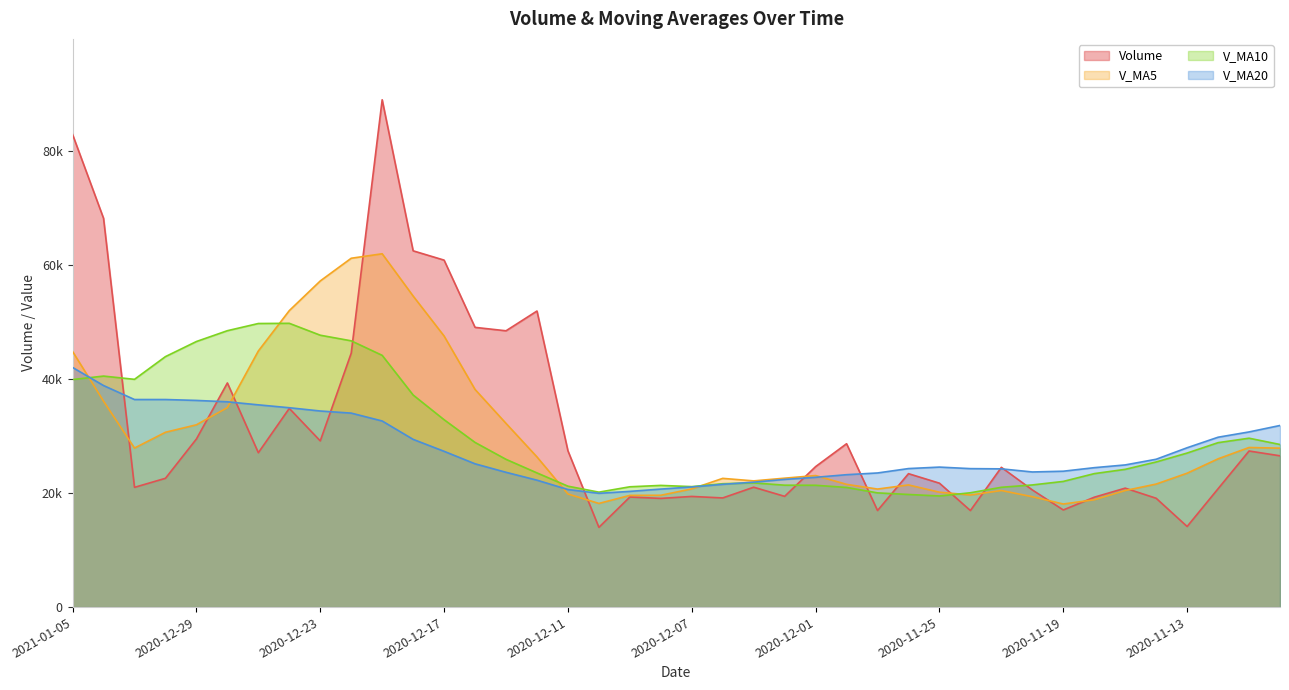

True or false: v_ma5 and v_ma10 cross at least once.

True